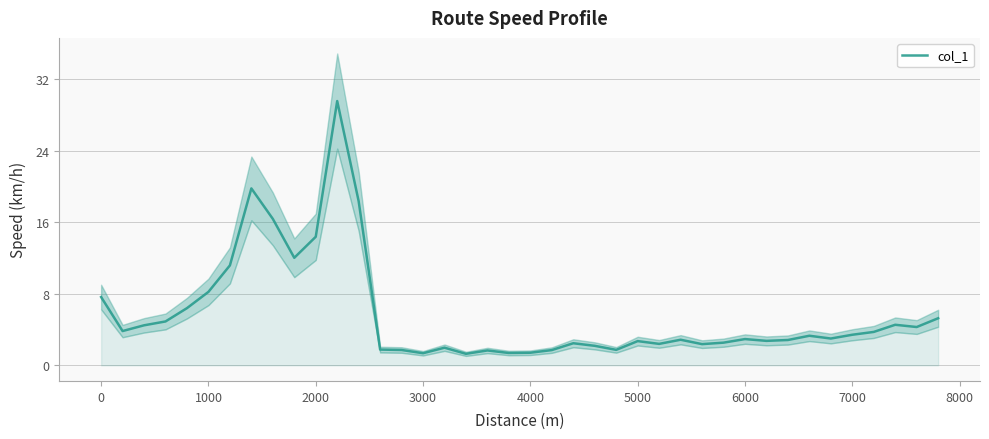

What is the minimum value for col_1?

1.3